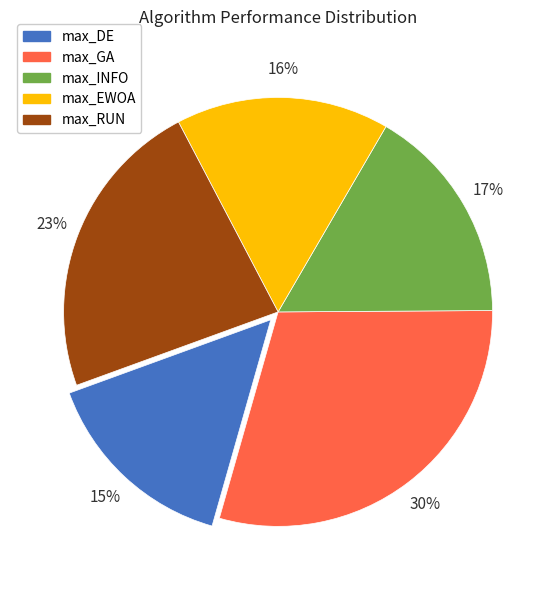

True or false: max_GA accounts for 30% of the total.

True